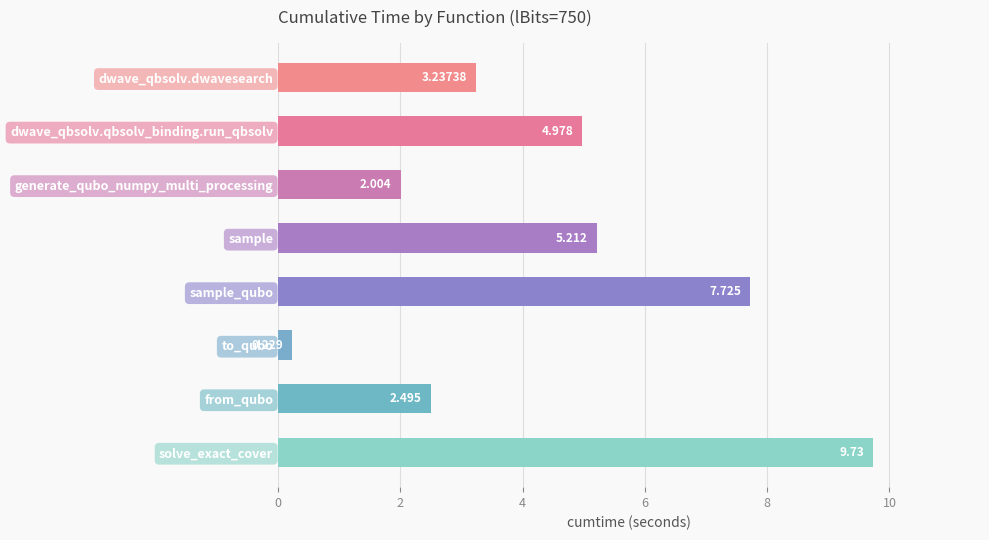

What is the label of the 4th bar from the top?

sample